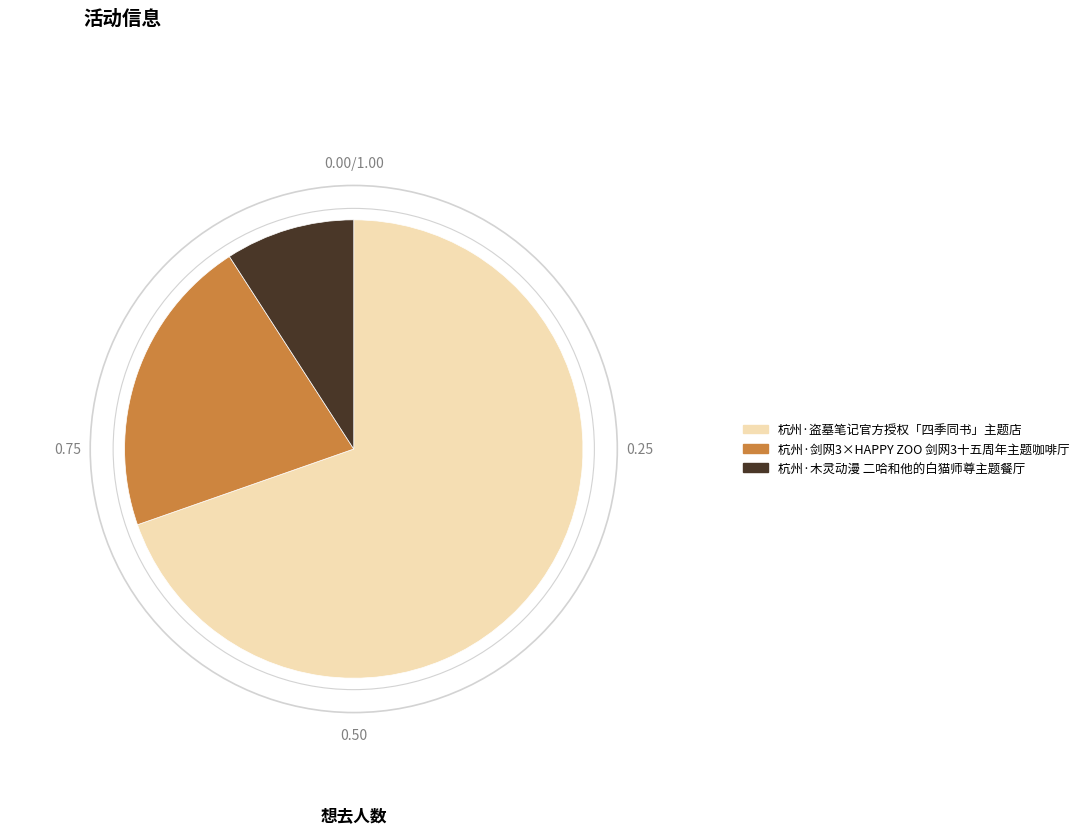

What is the smallest slice in the pie chart?

杭州·木灵动漫 二哈和他的白猫师尊主题餐厅